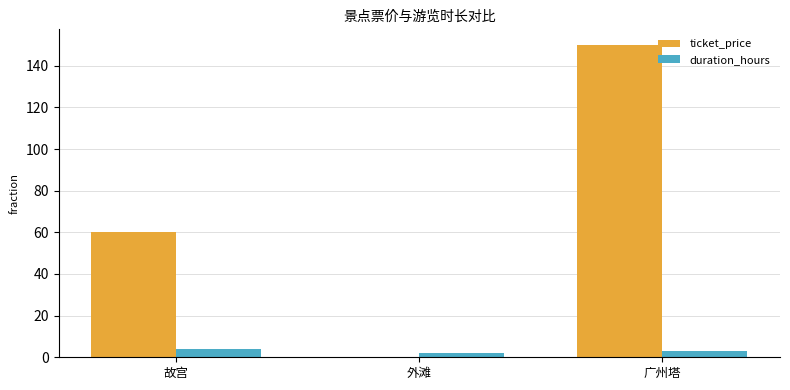

Which series has the largest total across all categories?

ticket_price